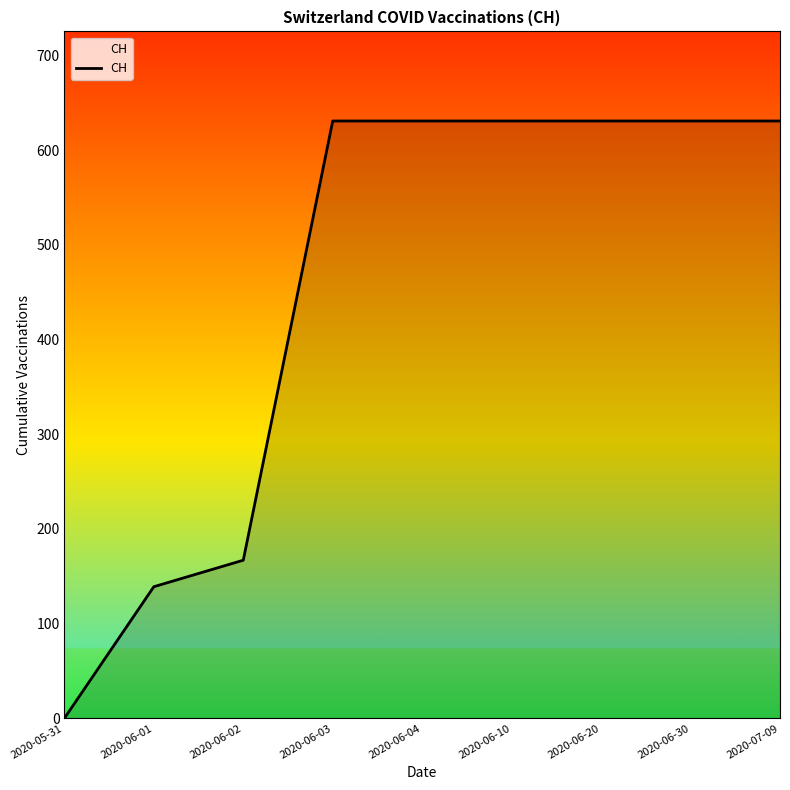

What is the sum of the values at 2020-06-02 and 2020-06-03?

798